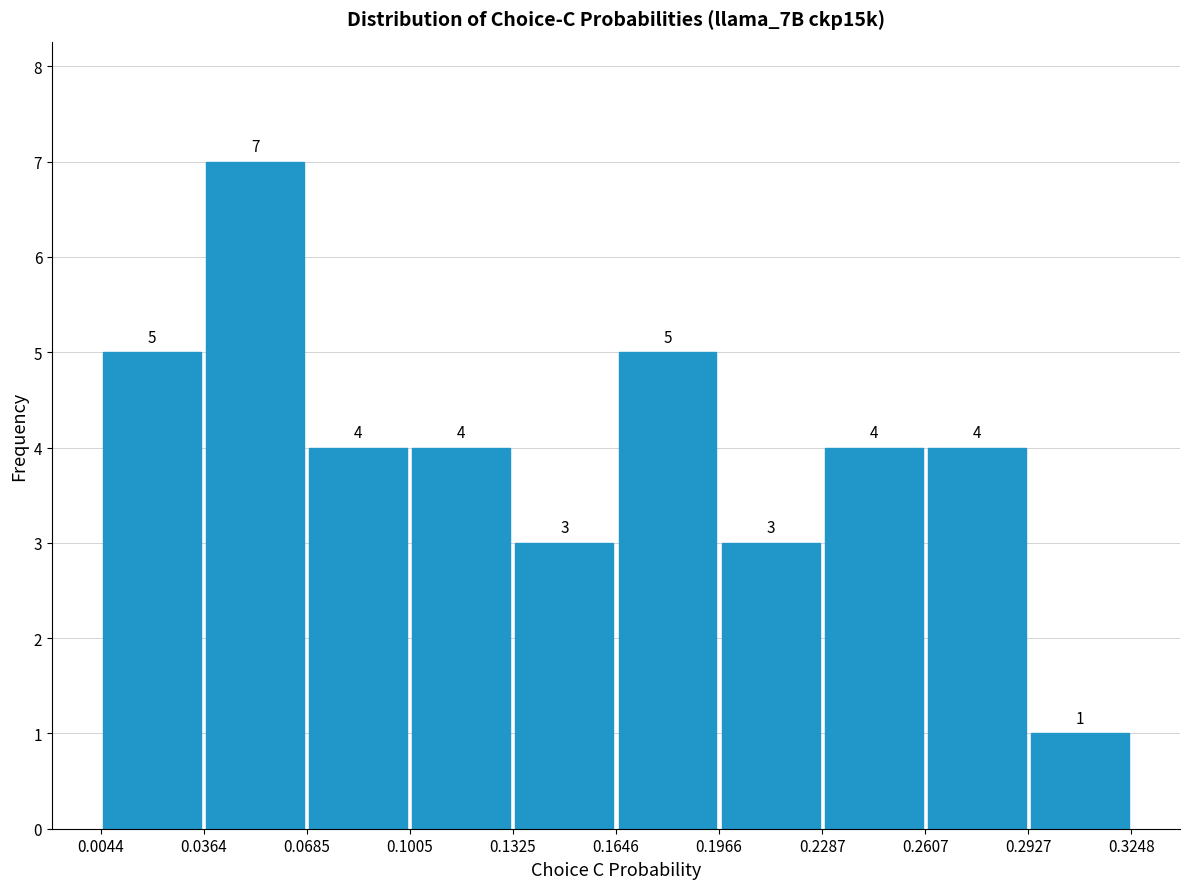

How tall is the bar that spans 0.1966 to 0.2287 on the x-axis?

3